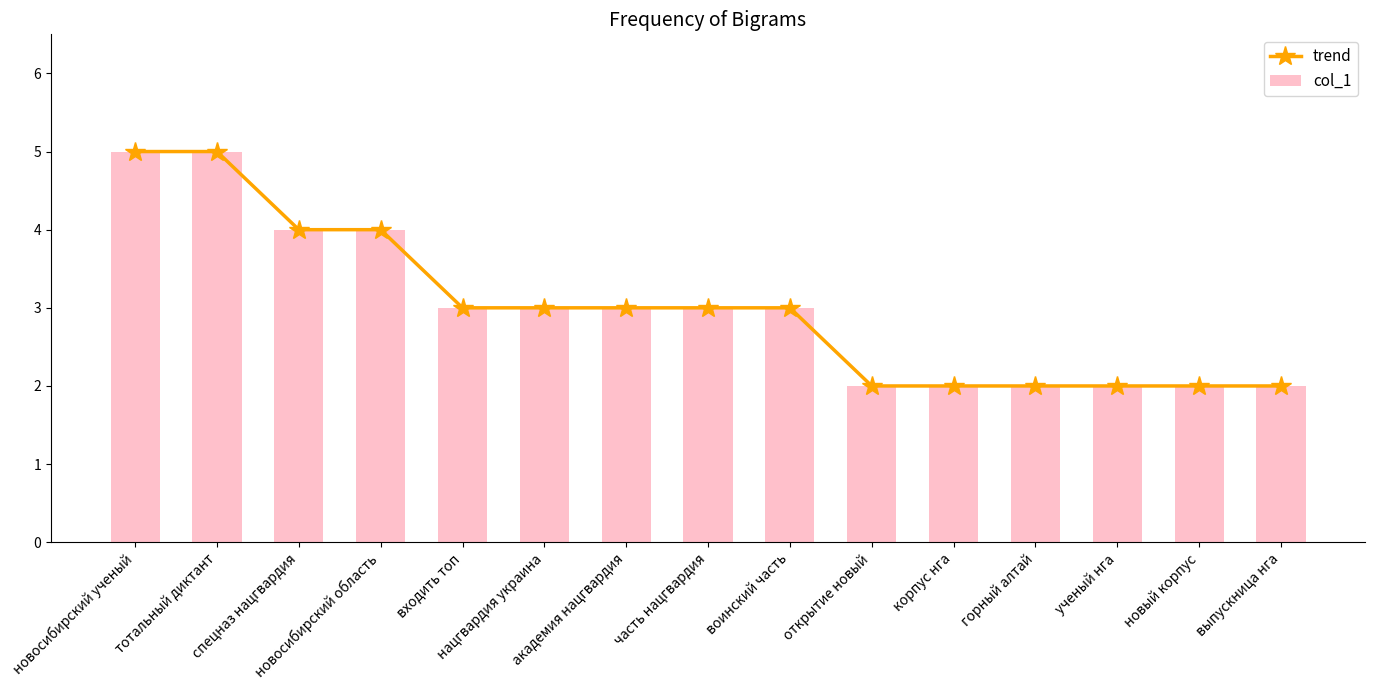

True or false: col_1 has a value of 3 at корпус нга.

False